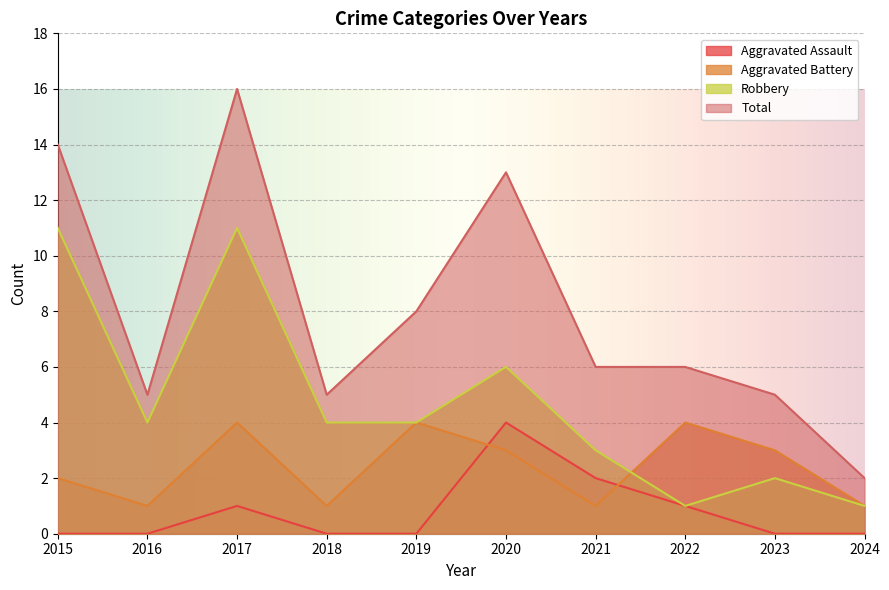

The value of Aggravated Assault at 2015 is -2. True or false?

False